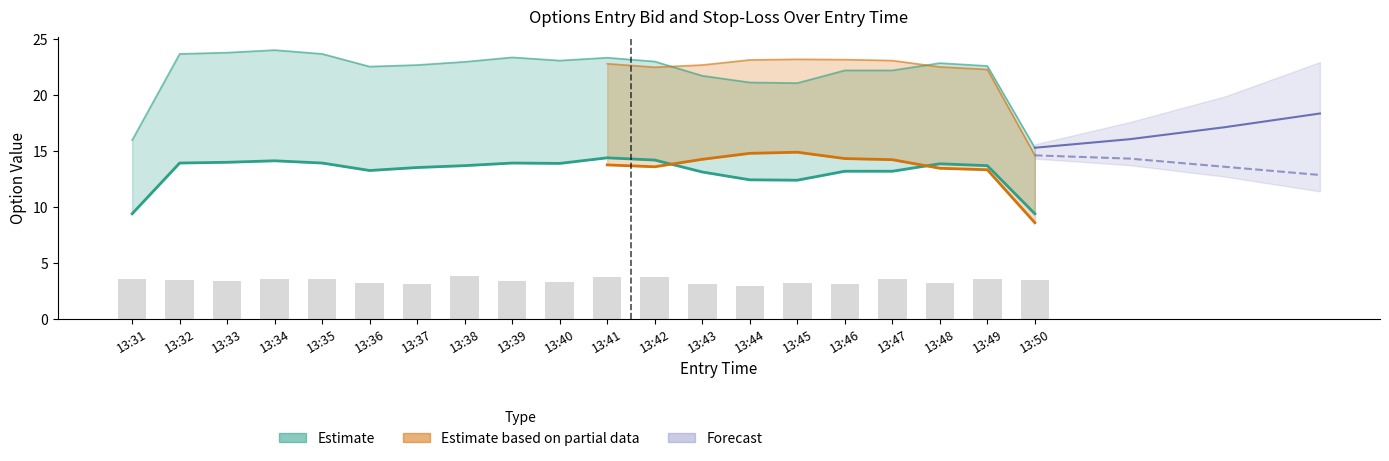

What is the difference between the maximum and minimum values in the sl_C series?

4.7